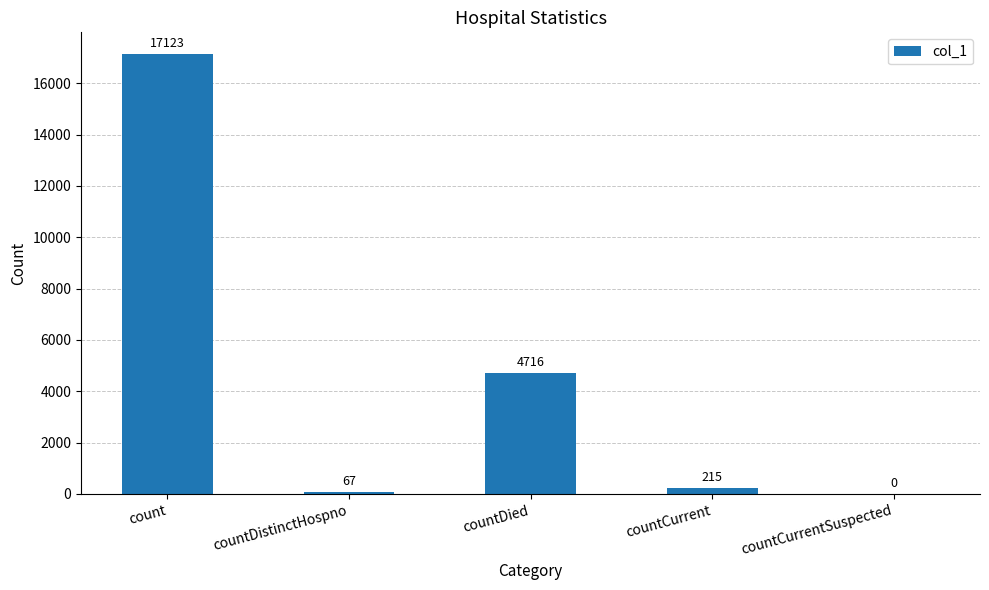

Which label corresponds to the largest value in the chart?

count